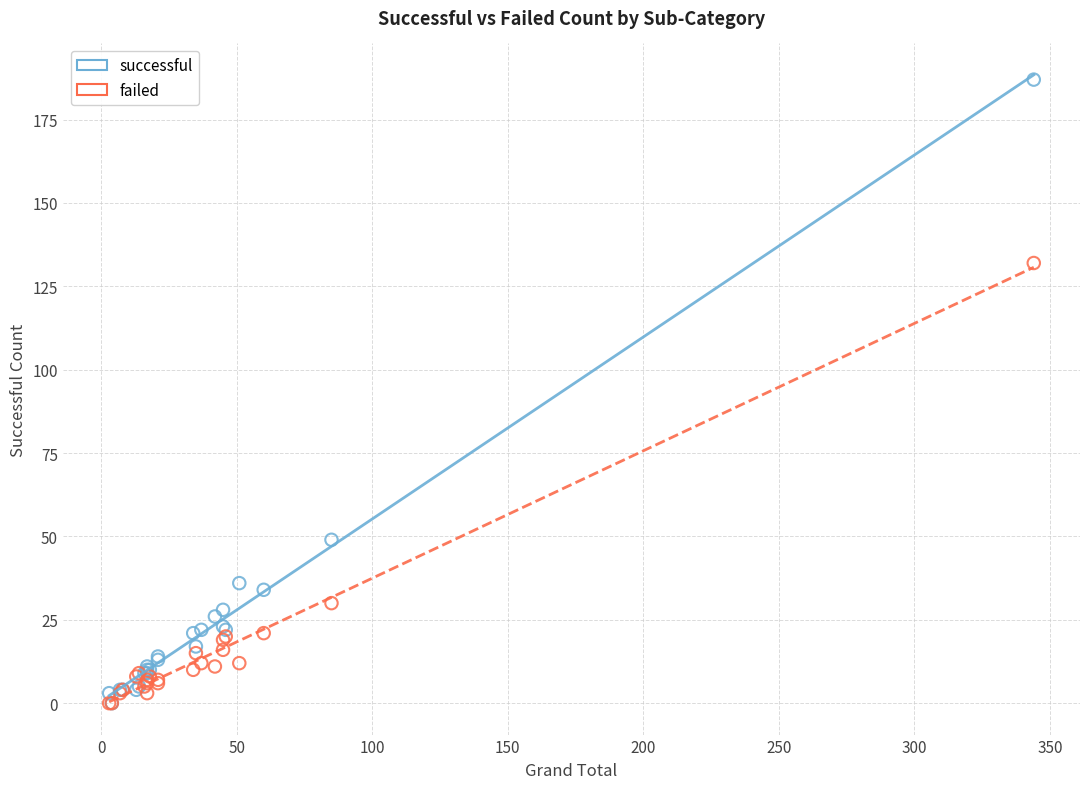

What are all the series names shown in the legend?

successful, failed